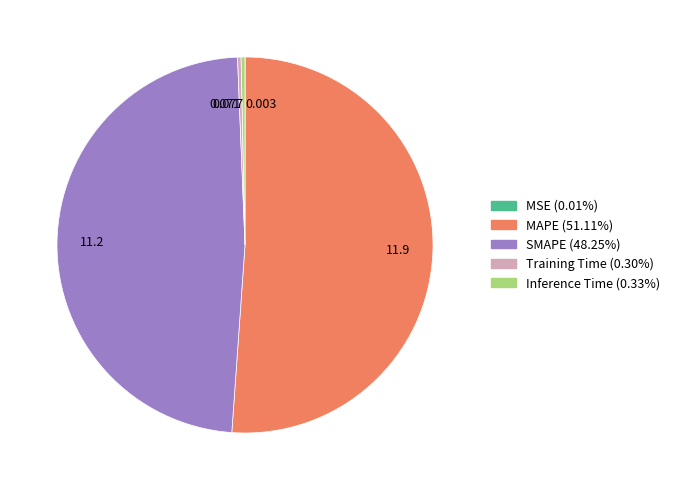

Is there a majority slice in this chart?

Yes